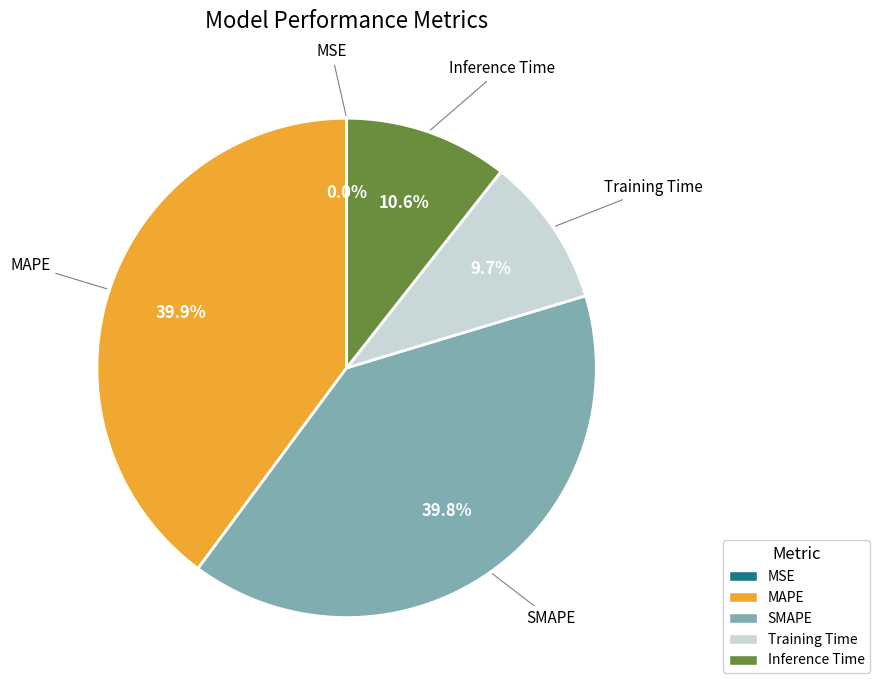

What percentage is NOT represented by Training Time?

90.3%